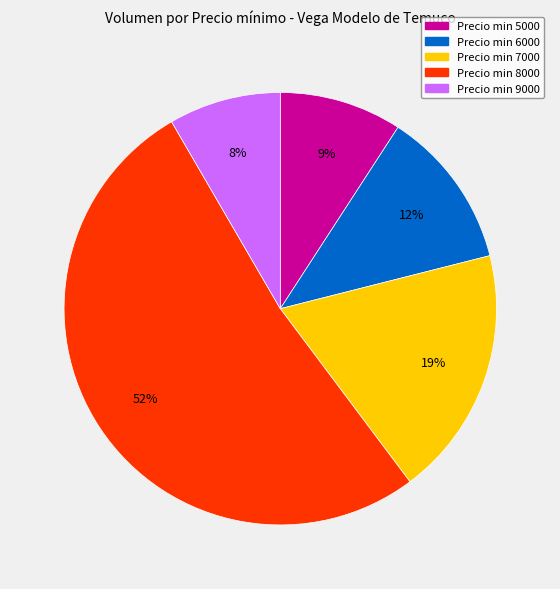

Is there any slice that represents more than half of the pie?

Yes